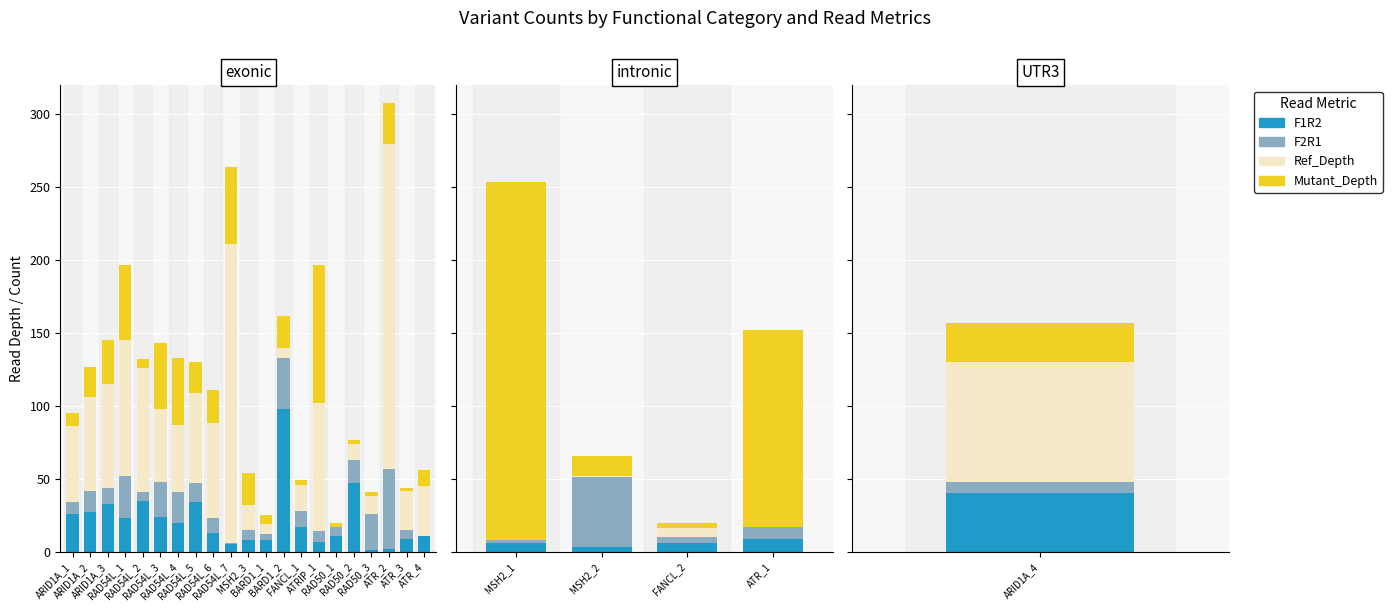

The value of Ref_Depth at MSH2_2 is 0. True or false?

False